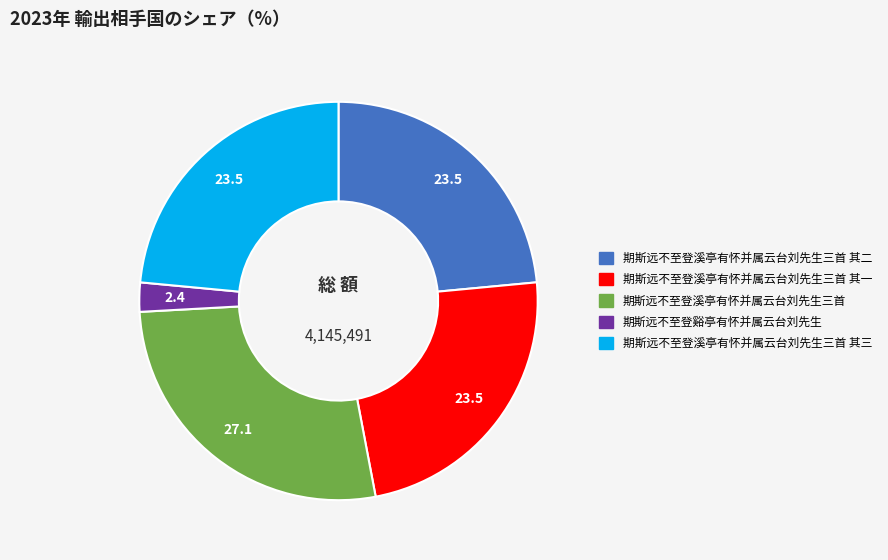

Is there any slice that represents more than half of the pie?

No